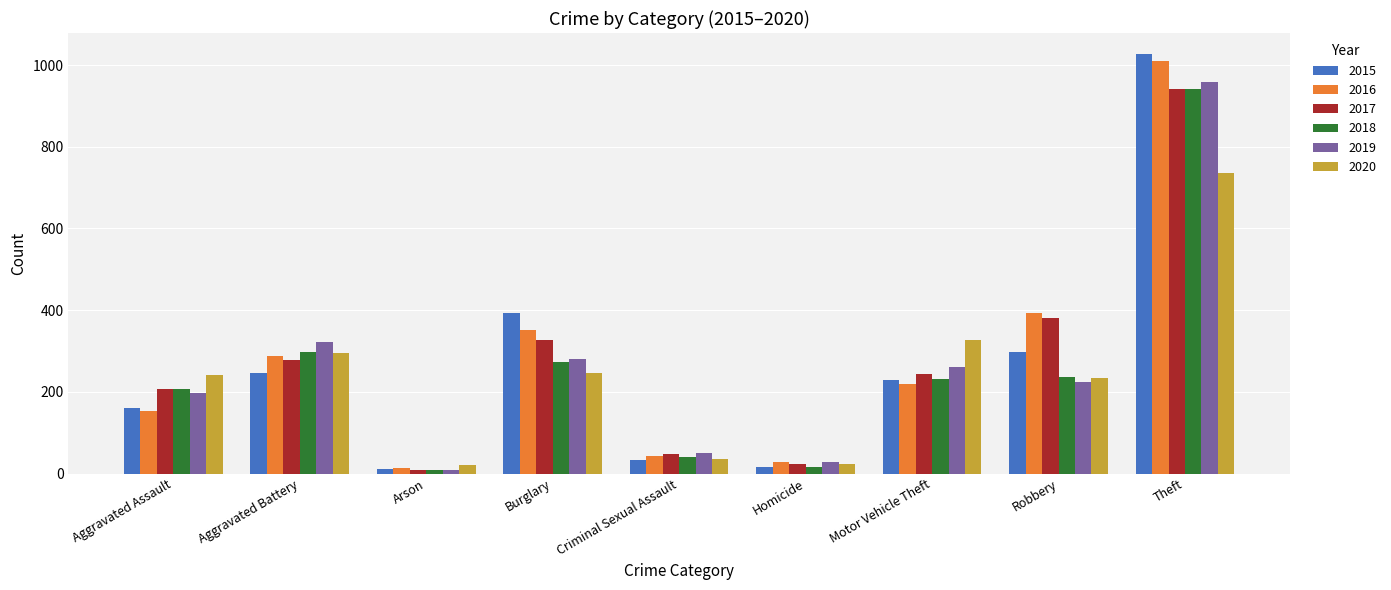

How many groups of bars are there?

9